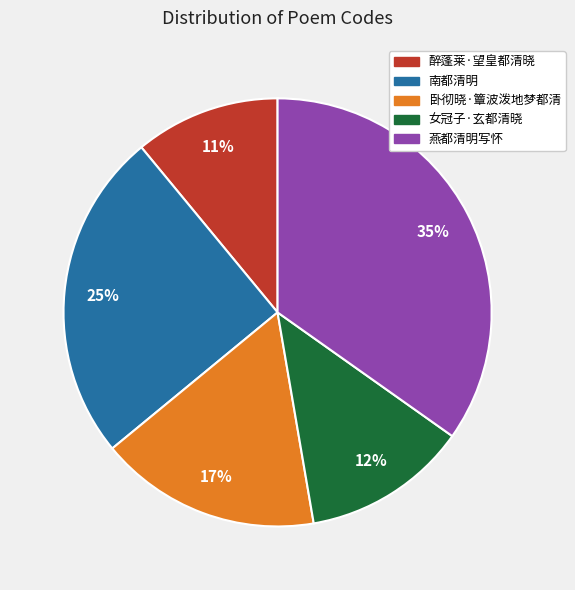

Which category has the biggest portion of the pie?

燕都清明写怀